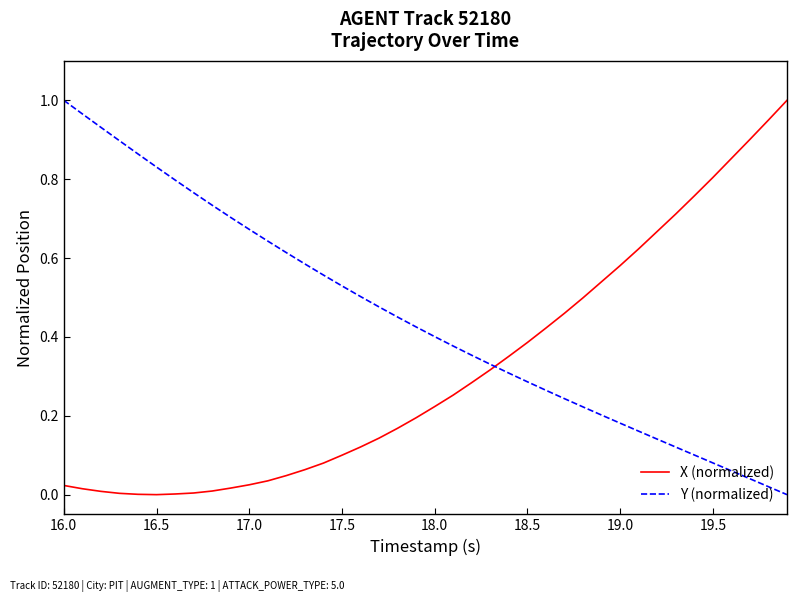

Rank the series by their average value, from lowest to highest.

X (normalized), Y (normalized)